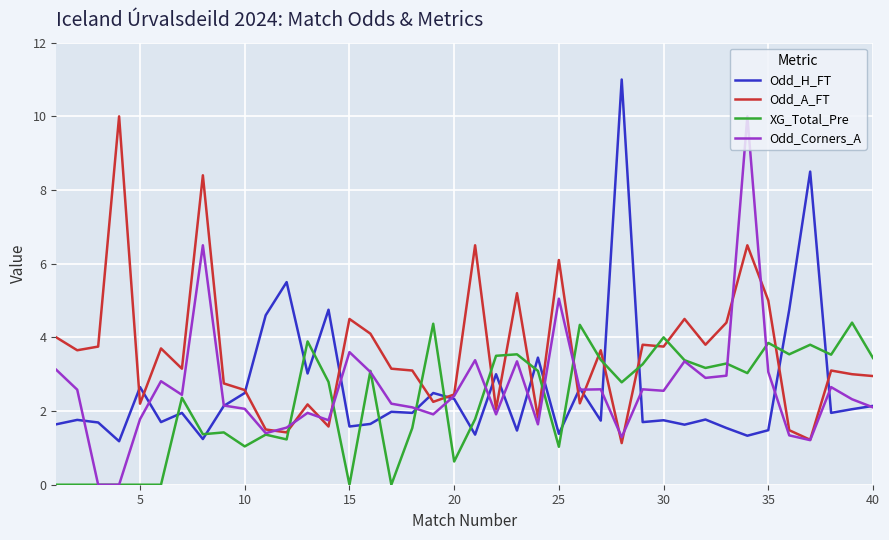

Which series has the largest range (max minus min)?

Odd_Corners_A